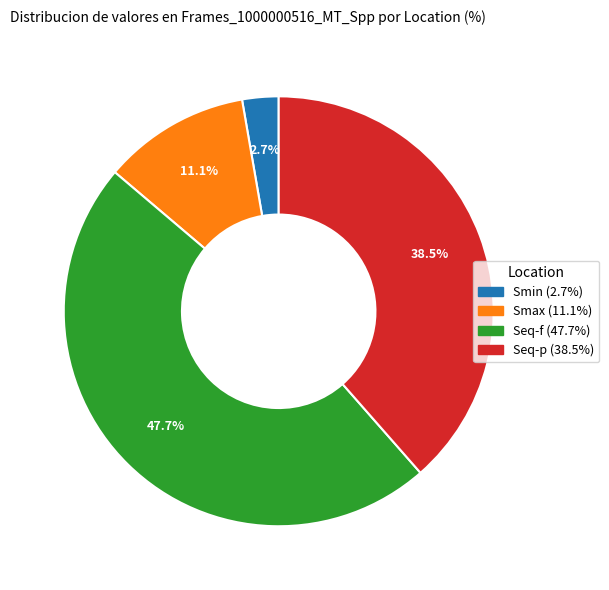

What is the total percentage of Seq-p and Smax?

49.6%